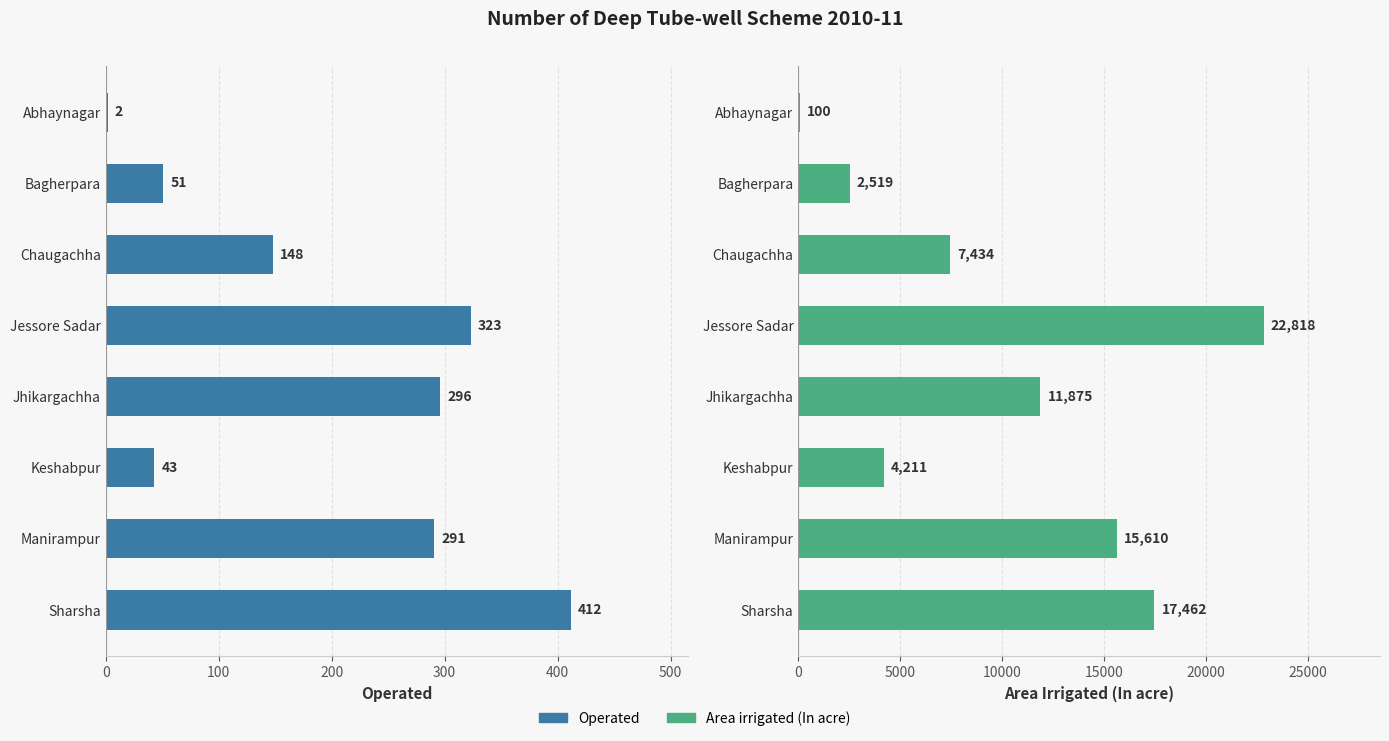

The value of Operated at Manirampur is 426. True or false?

False